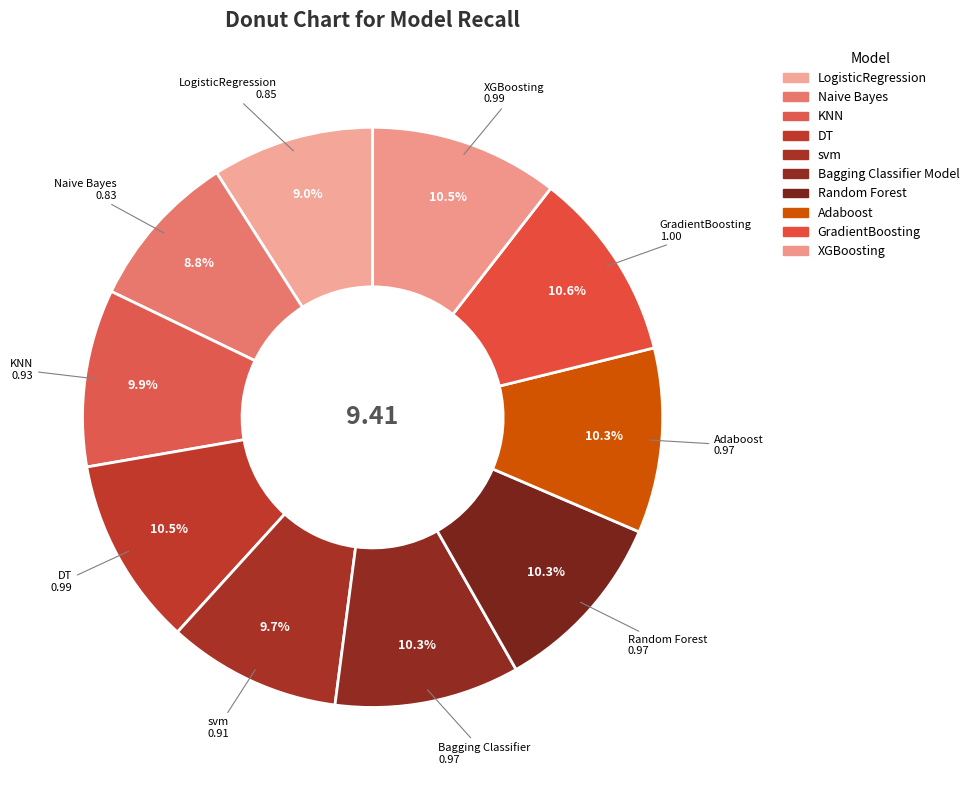

Count the number of slices in the pie.

10